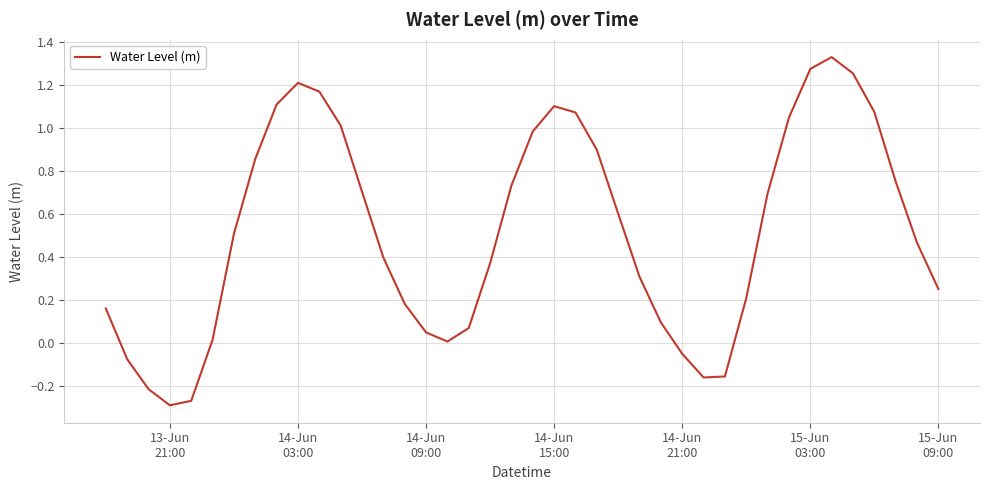

What is the minimum value shown in the chart?

-0.3